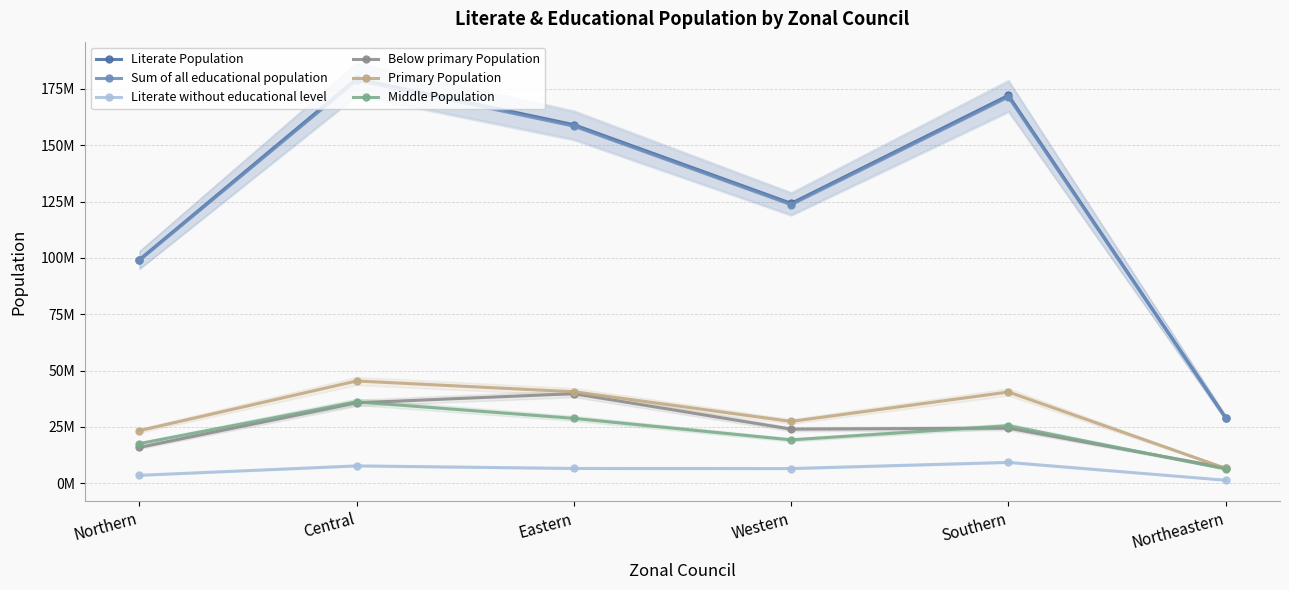

What is the label of the 3rd point from the left?

Eastern